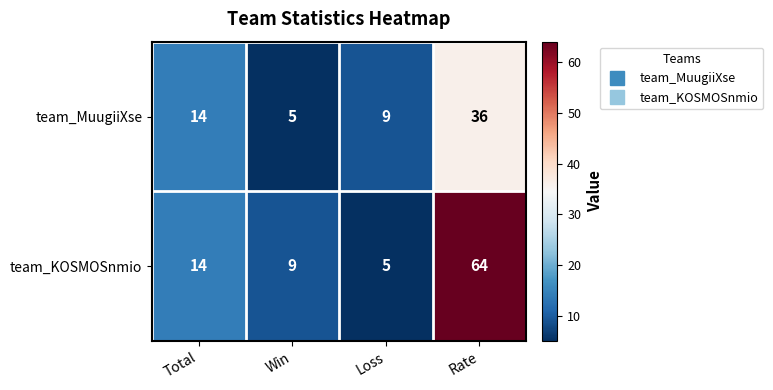

How many data points in team_KOSMOSnmio are less than 14?

2